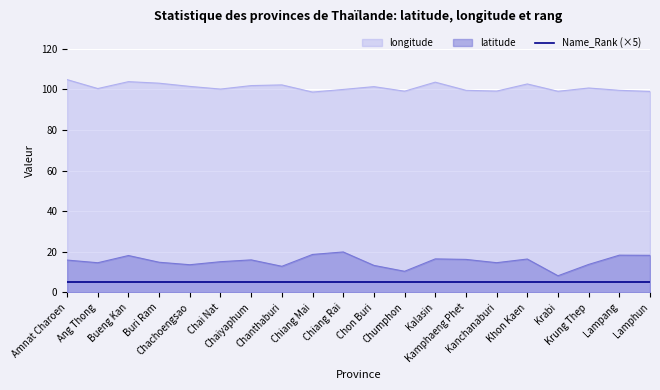

What is the value of the latitude point at the 8th from the left?

12.9